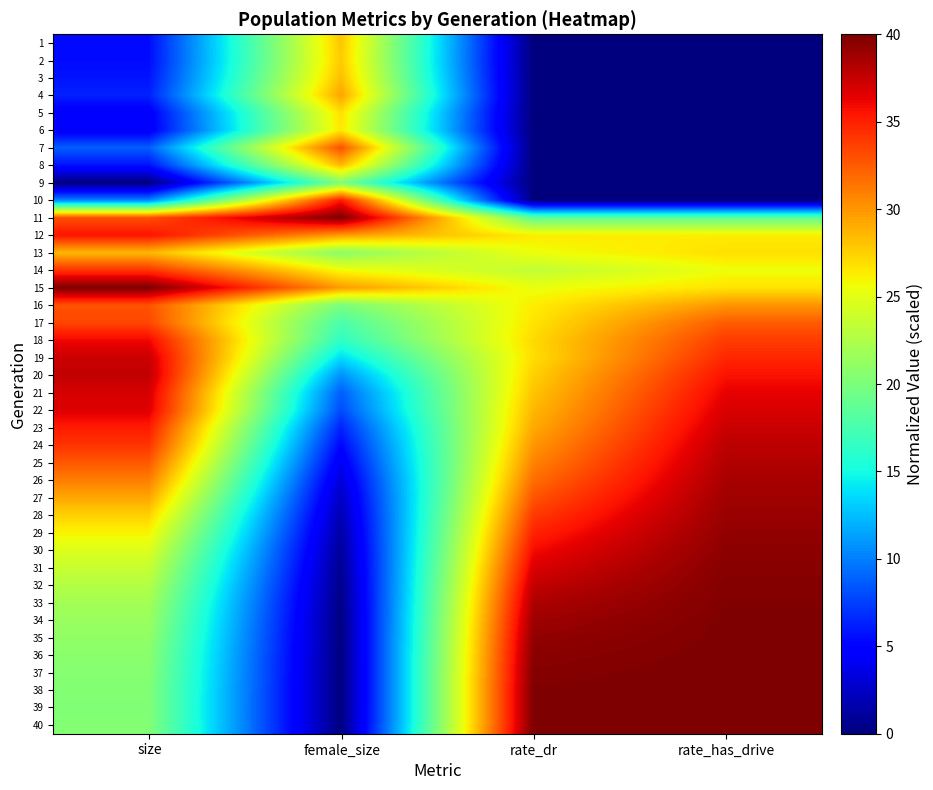

Which series changed the most between female_size and rate_has_drive?

40